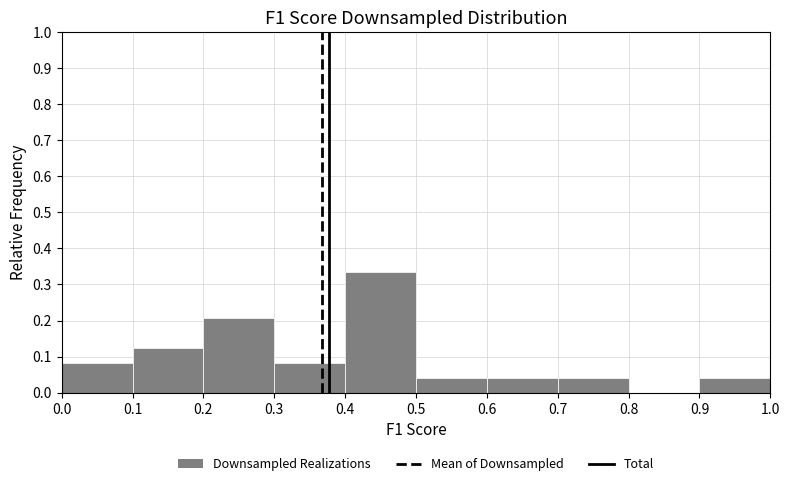

Over which range of the x-axis is the bar tallest?

0.4 to 0.5